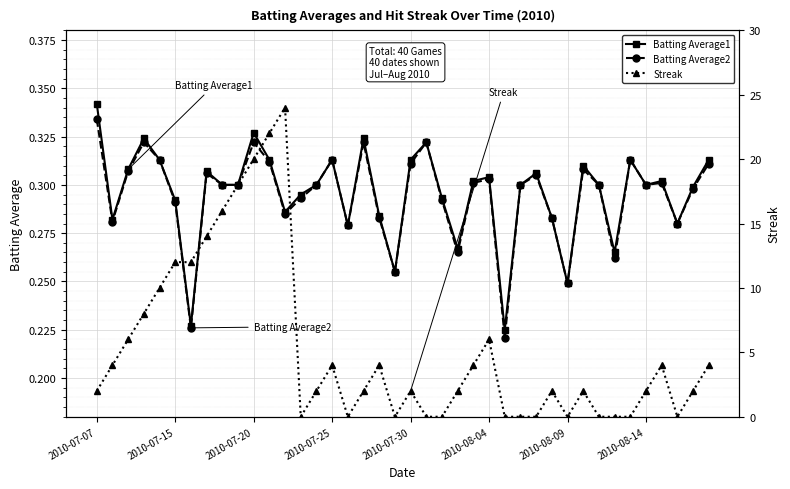

Which category has the highest value in the Batting Average2 series?

2010-07-07